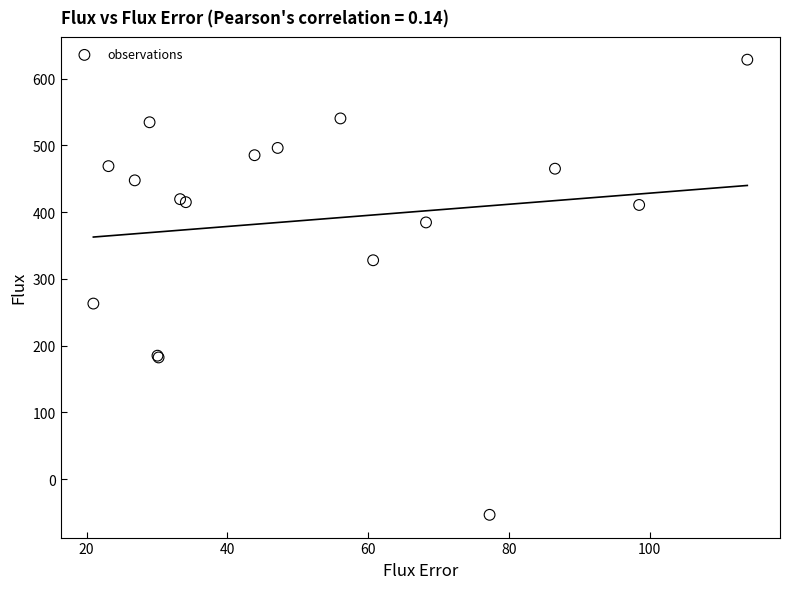

What Y value in the scatter plot is closest to 287?

263.1